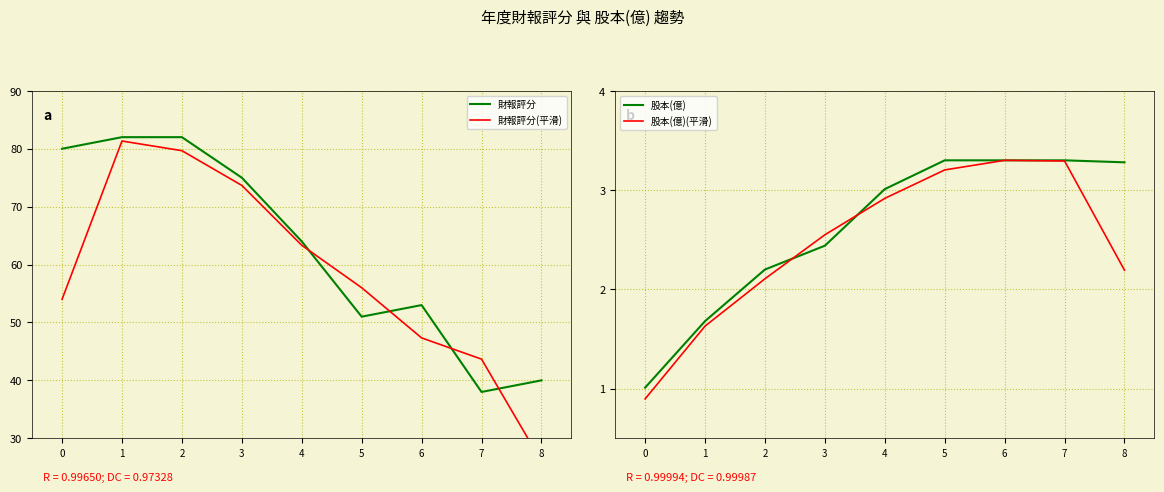

Reading left to right, list all the values displayed in this chart.

財報評分: 0=80.0	1=82.0	2=82.0	3=75.0	4=64.0	5=51.0	6=53.0	7=38.0	8=40.0
財報評分(平滑): 0=54.0	1=81.3	2=79.7	3=73.7	4=63.3	5=56.0	6=47.3	7=43.7	8=26.0
股本(億): 0=1.0	1=1.7	2=2.2	3=2.4	4=3.0	5=3.3	6=3.3	7=3.3	8=3.3
股本(億)(平滑): 0=0.9	1=1.6	2=2.1	3=2.5	4=2.9	5=3.2	6=3.3	7=3.3	8=2.2